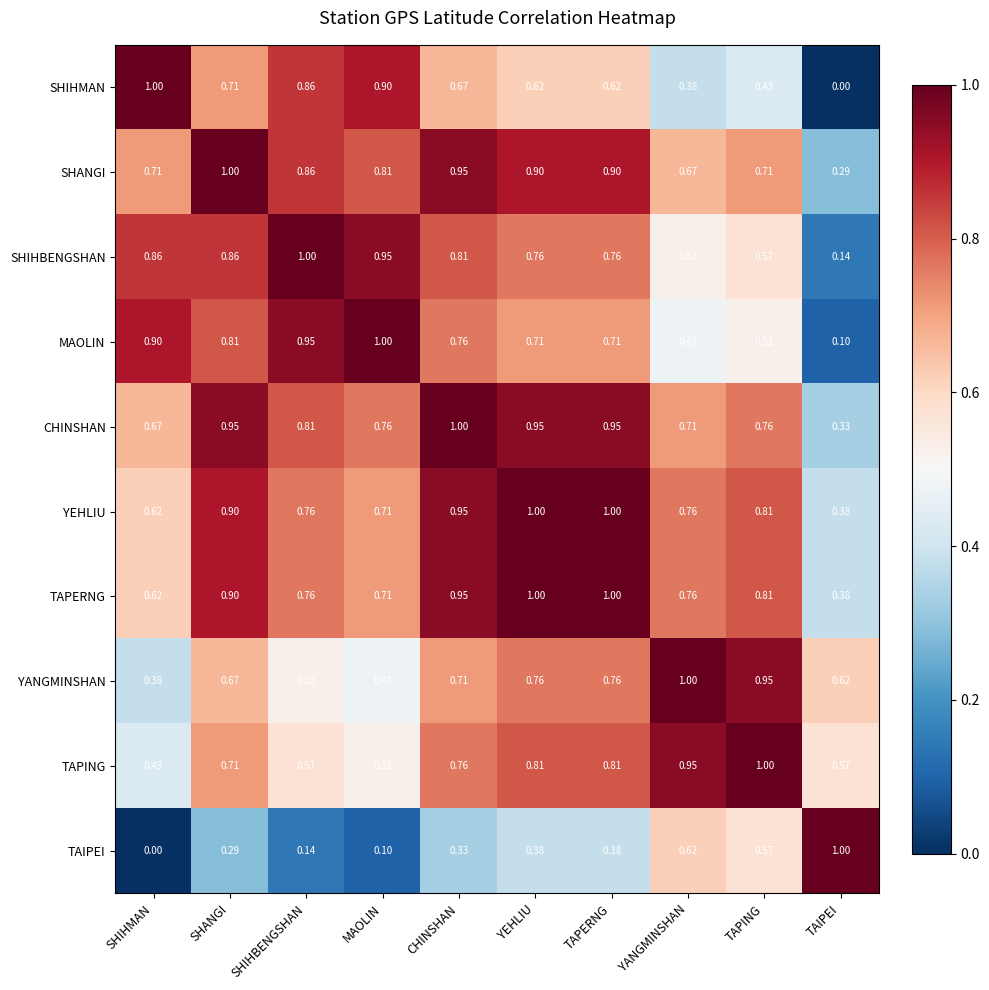

Is the value of CHINSHAN at TAPERNG greater than the value of YANGMINSHAN at SHIHMAN?

Yes